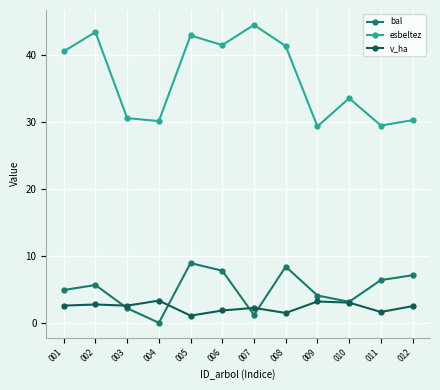

Between 004 and 011, which series saw the biggest shift?

bal